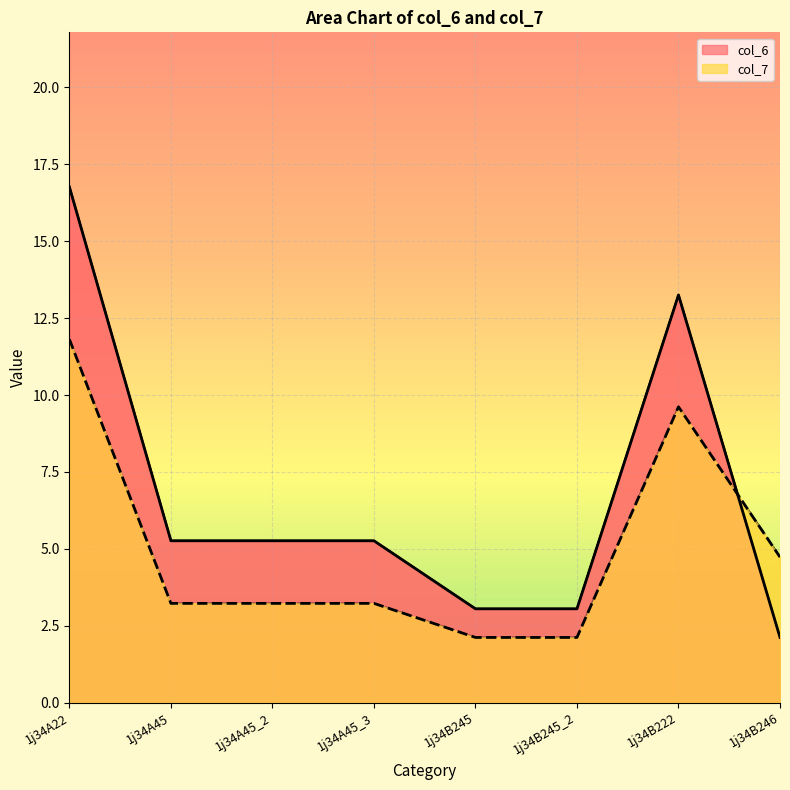

What is the difference between the highest and lowest values at 1j34A45_3?

2.0